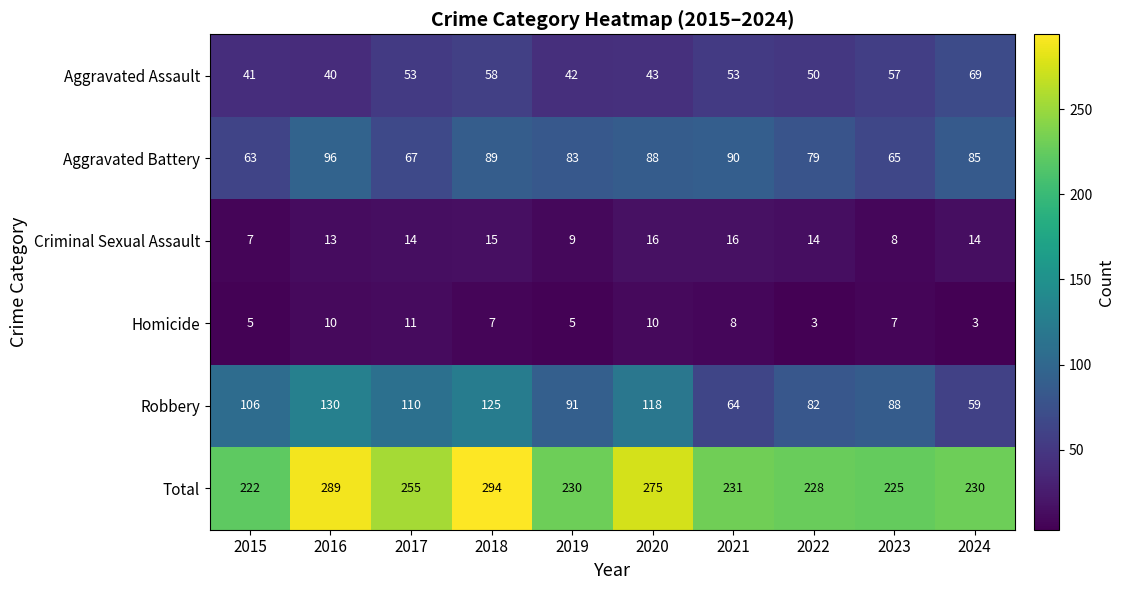

At 2018, list the series in order from smallest to largest.

Homicide, Criminal Sexual Assault, Aggravated Assault, Aggravated Battery, Robbery, Total